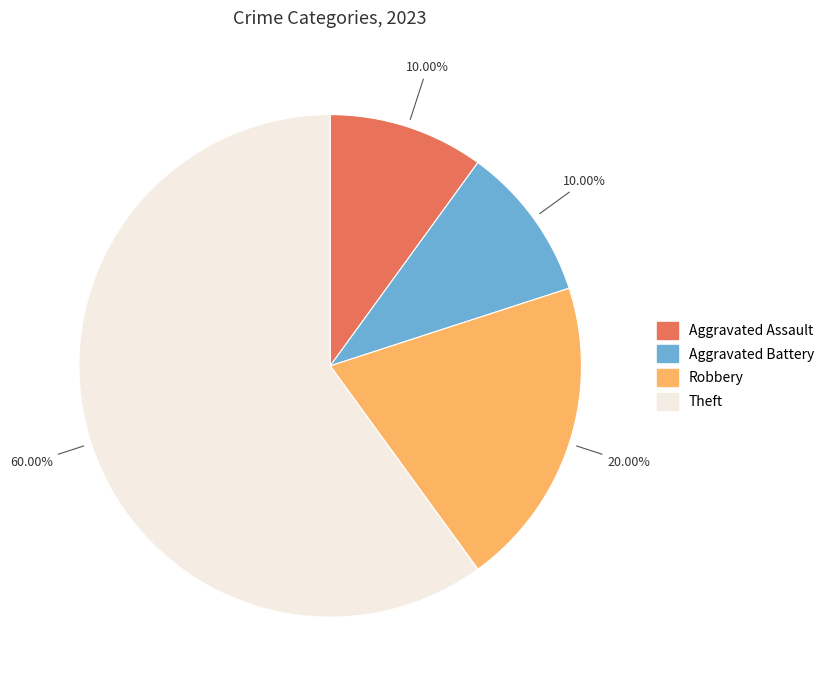

What is the ratio of the value at Robbery to the value at Theft?

0.3